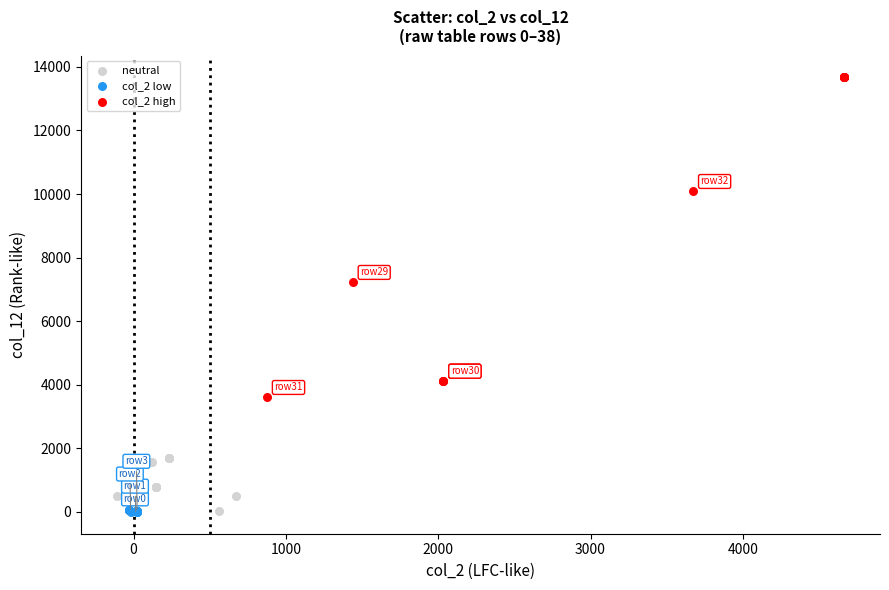

Which series reaches the maximum Y coordinate?

col_2 high